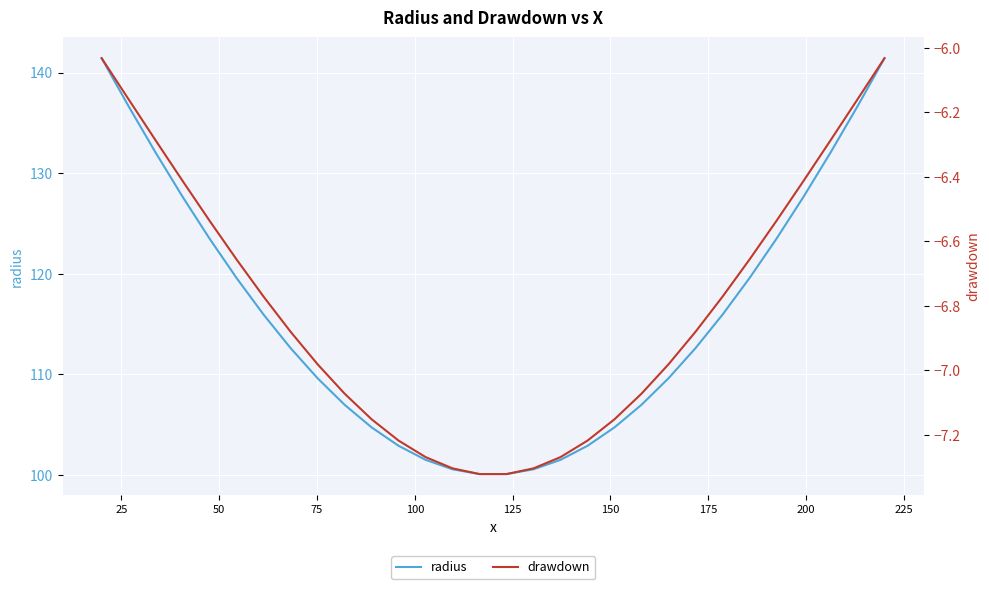

What is the maximum value for radius?

141.4